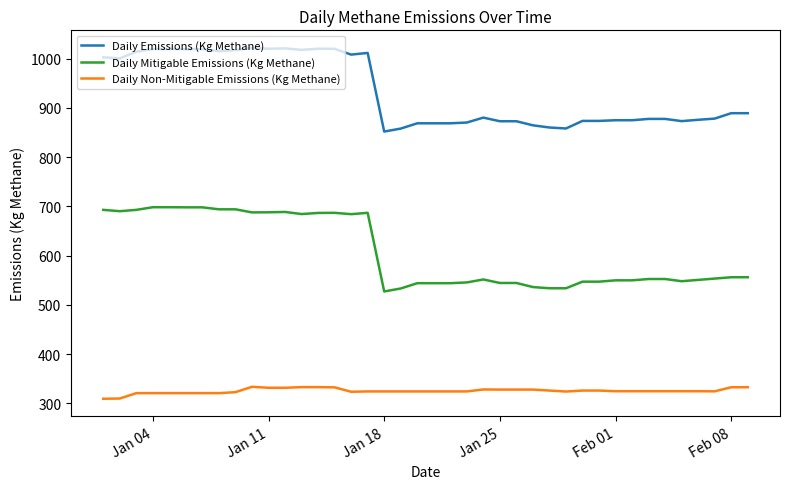

What is the difference between the maximum and minimum values in the Daily Emissions (Kg Methane) series?

169.8